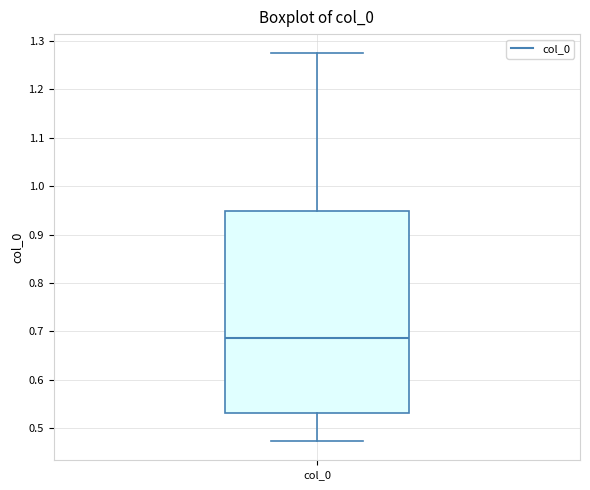

Read this box plot against the y-axis: the position of the median line, the range covered by the box, and the ends of both whiskers. The values are not printed on the chart, so give them approximately, as read against the axis.

median 0.69, box 0.53 to 0.95, whiskers 0.47 to 1.27